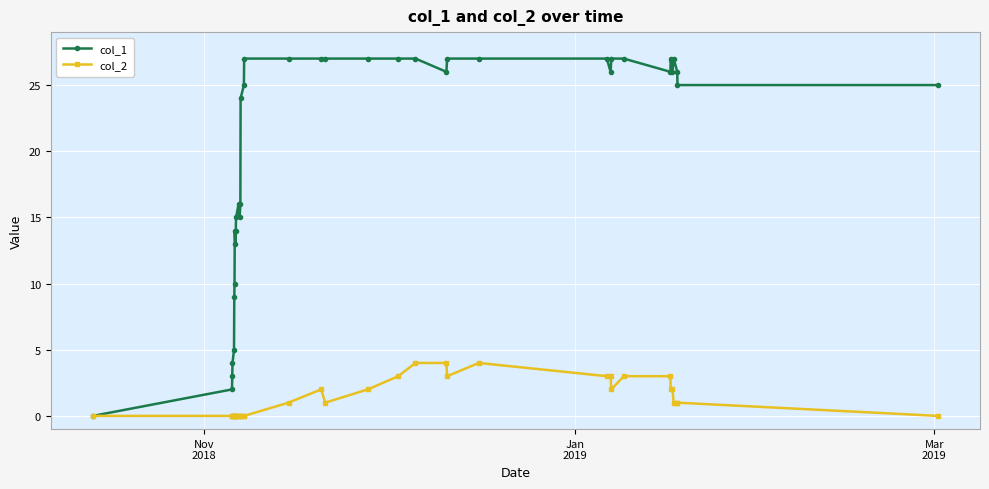

Reading left to right, extract all data points from this chart.

col_1: 0	2	3	4	5	9	10	14	13	14	15	16	15	16	24	25	27	27	27	27	27	27	27	26	27	27	27	26	27	27	26	27	26	27	26	25	25
col_2: 0	0	0	0	0	0	0	0	0	0	0	0	0	0	0	0	0	1	2	1	2	3	4	4	3	4	3	3	2	3	3	2	2	1	1	1	0